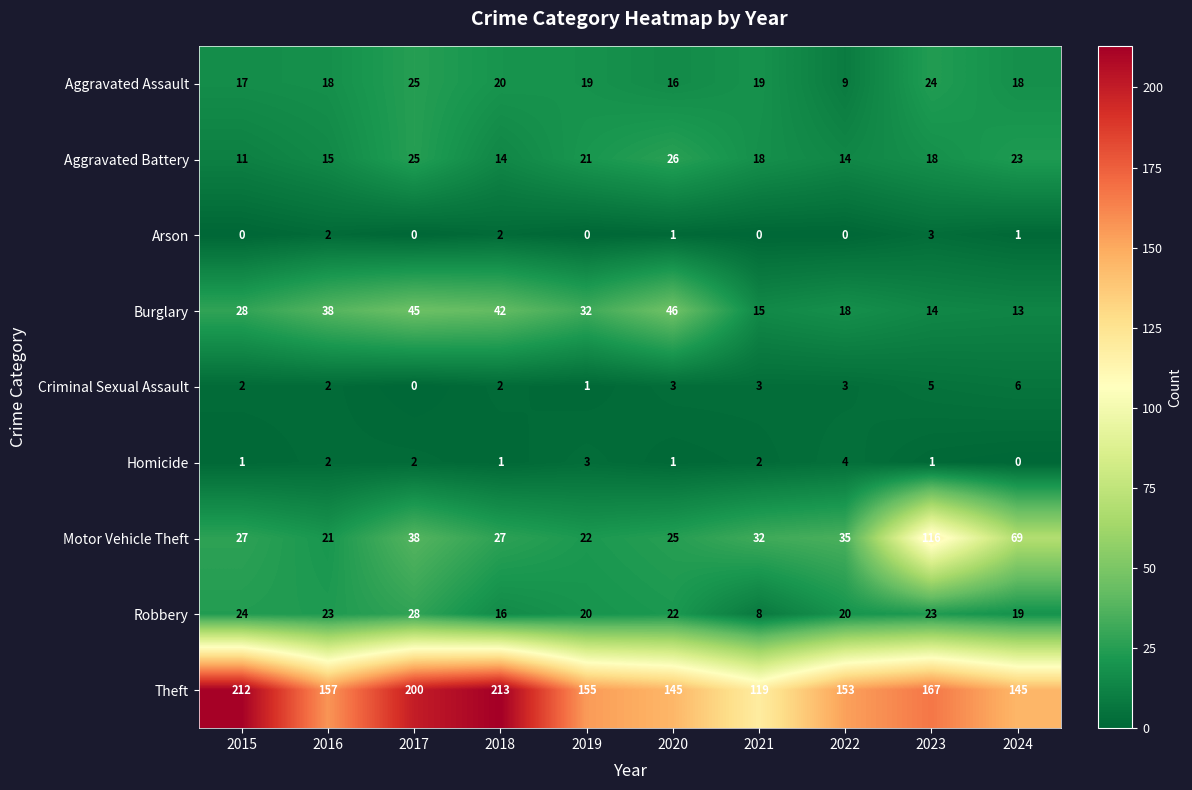

At which category does the chart reach its peak across all series?

2018